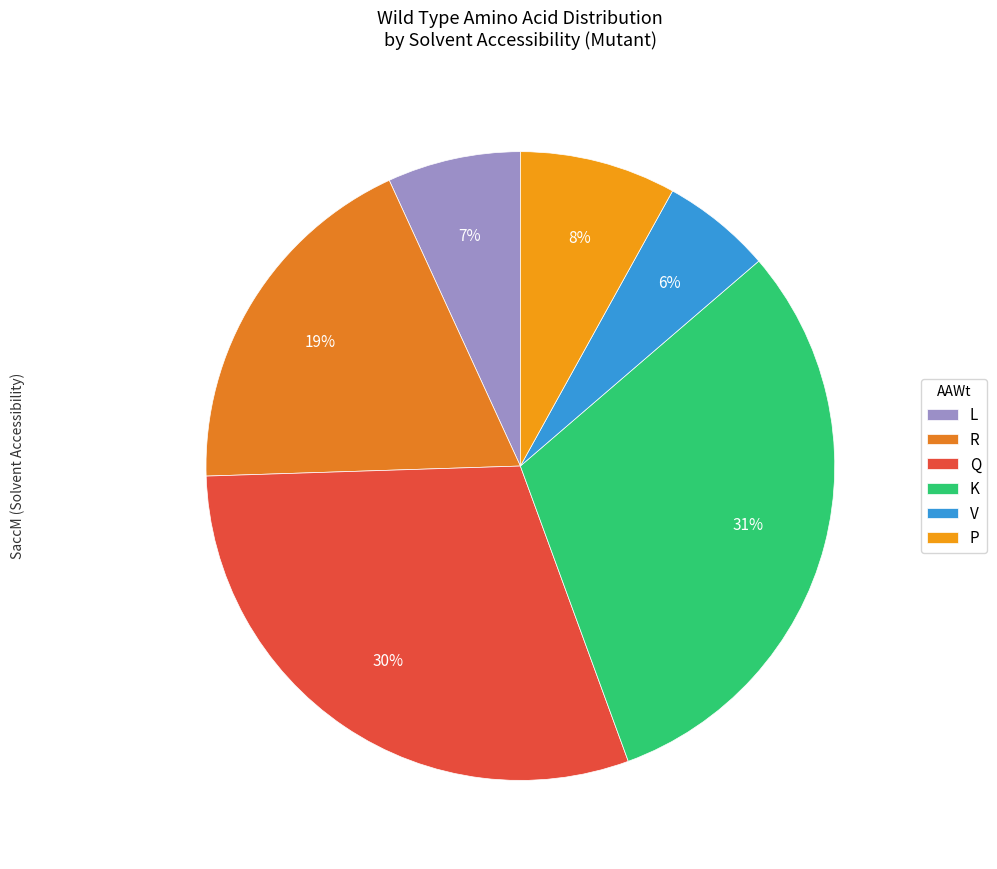

To the nearest percent, what is the average slice percentage?

17%